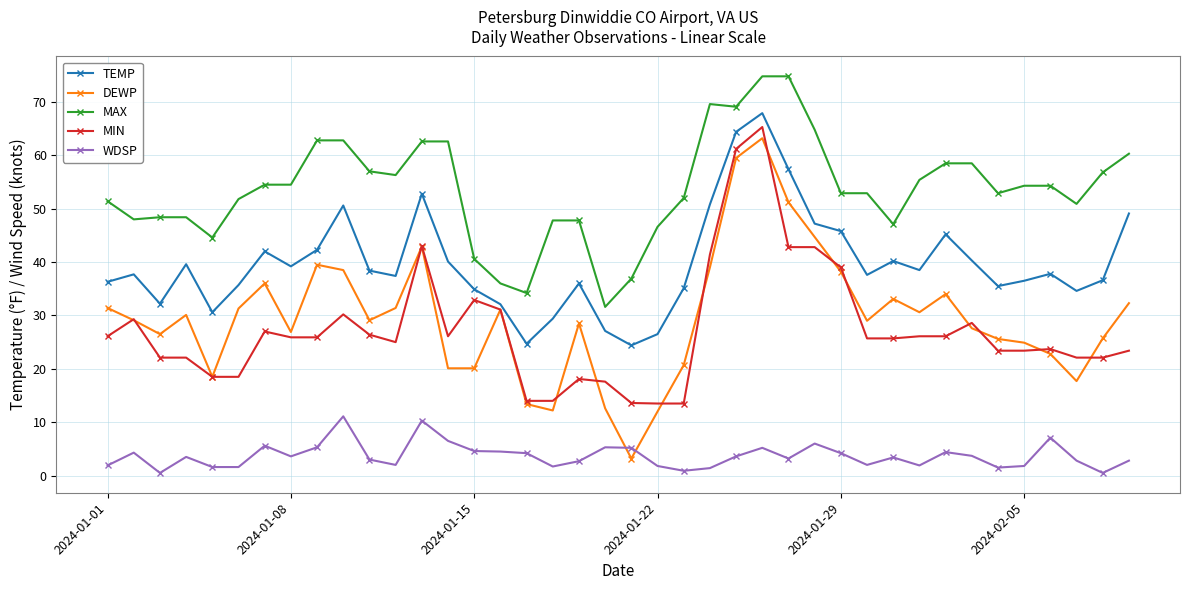

What is the minimum value for DEWP?

3.2